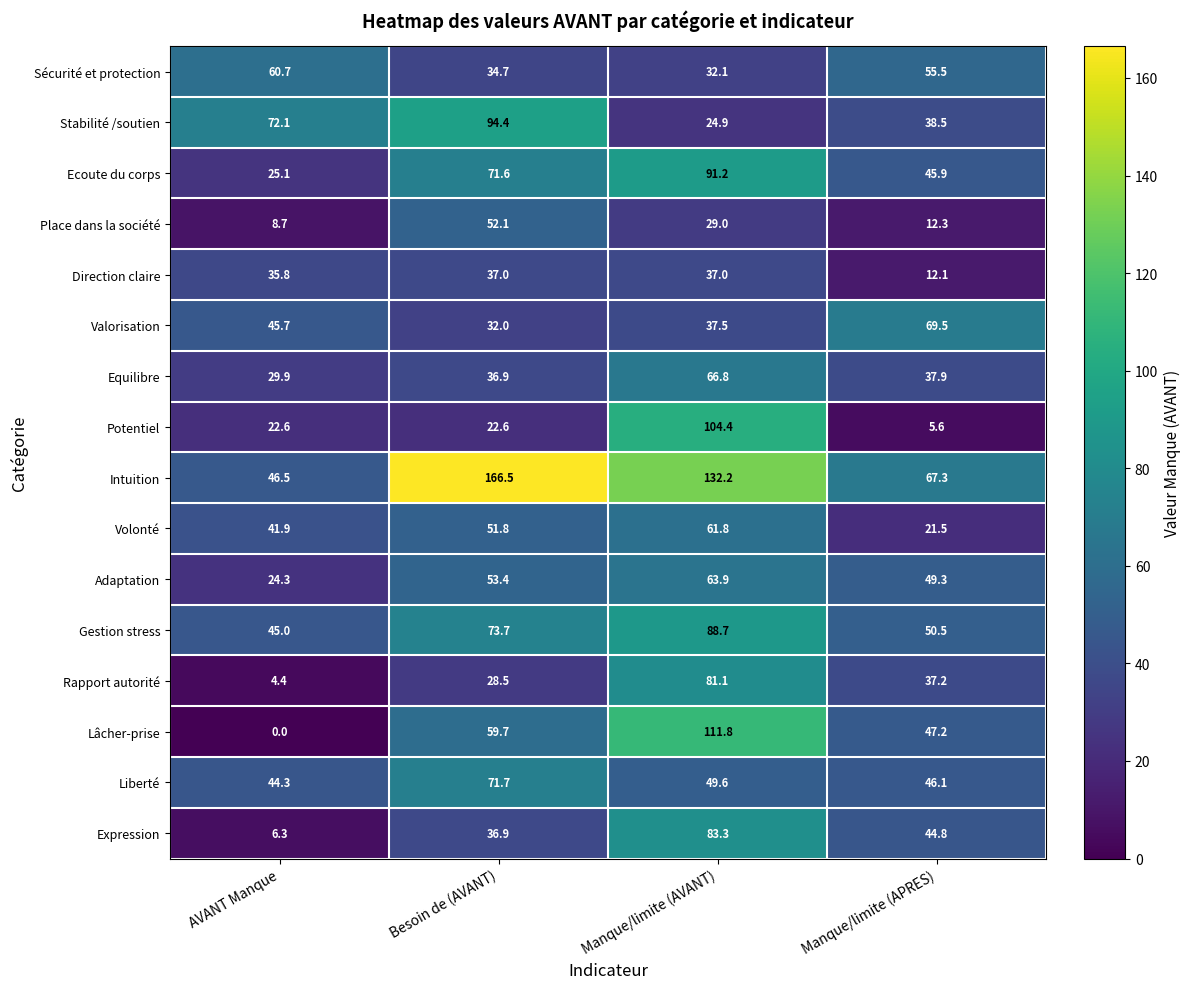

What is the difference between the second highest and minimum values in the Ecoute du corps series?

46.5